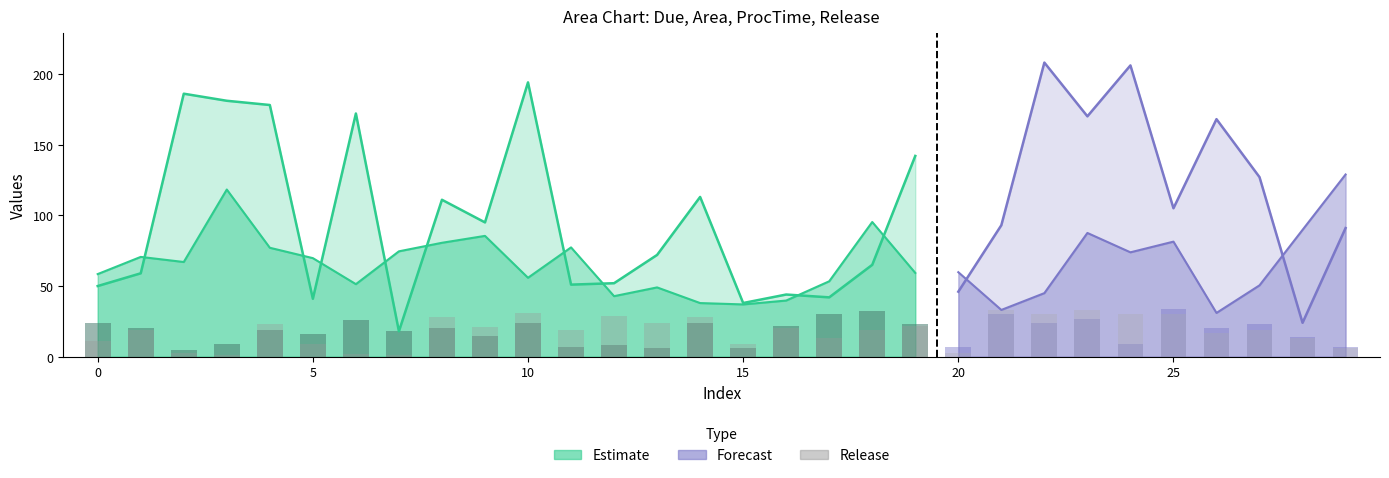

The value of Due at 26 is 168.0. True or false?

True